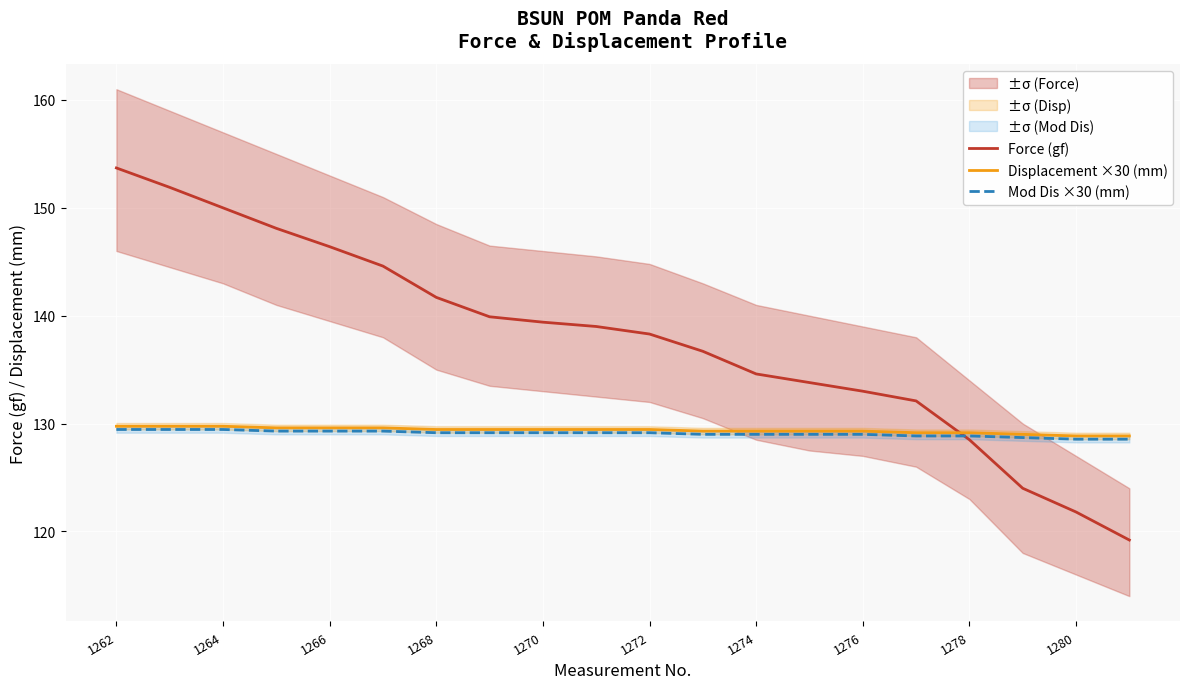

How many data points in Mod Dis ×30 (mm) are above 129?

11